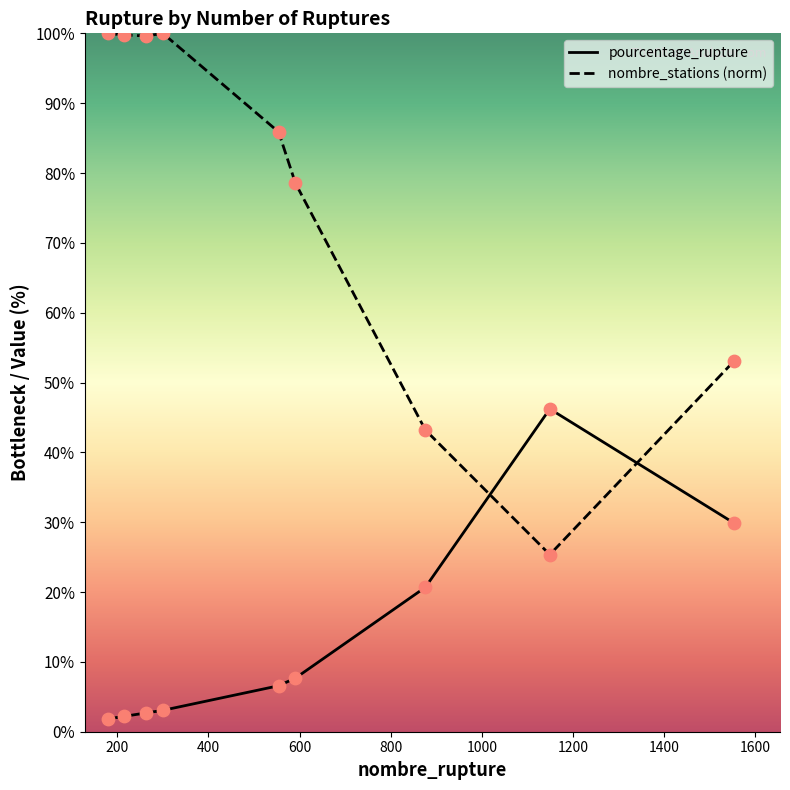

At how many categories does at least one series exceed 51?

7